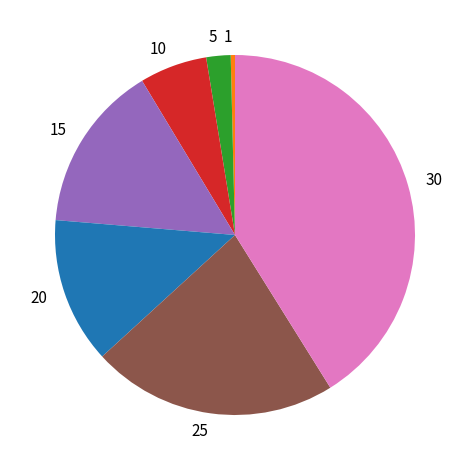

Between 30 and 1, which is larger?

30